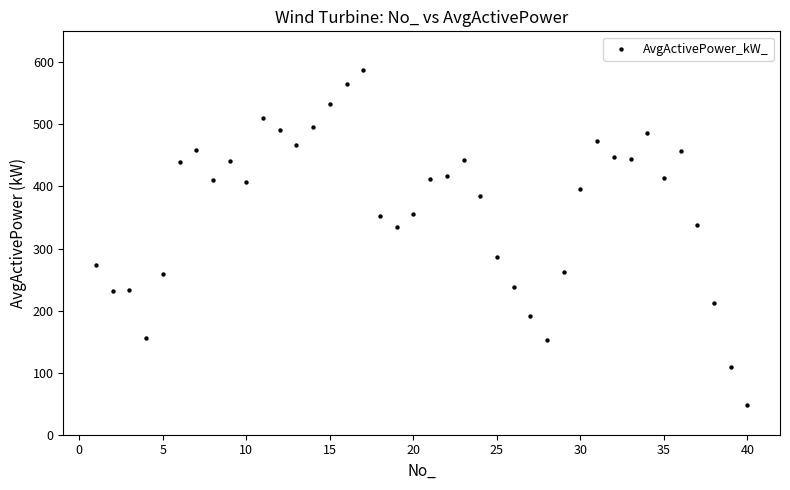

What is the range of Y values (max minus min)?

539.8